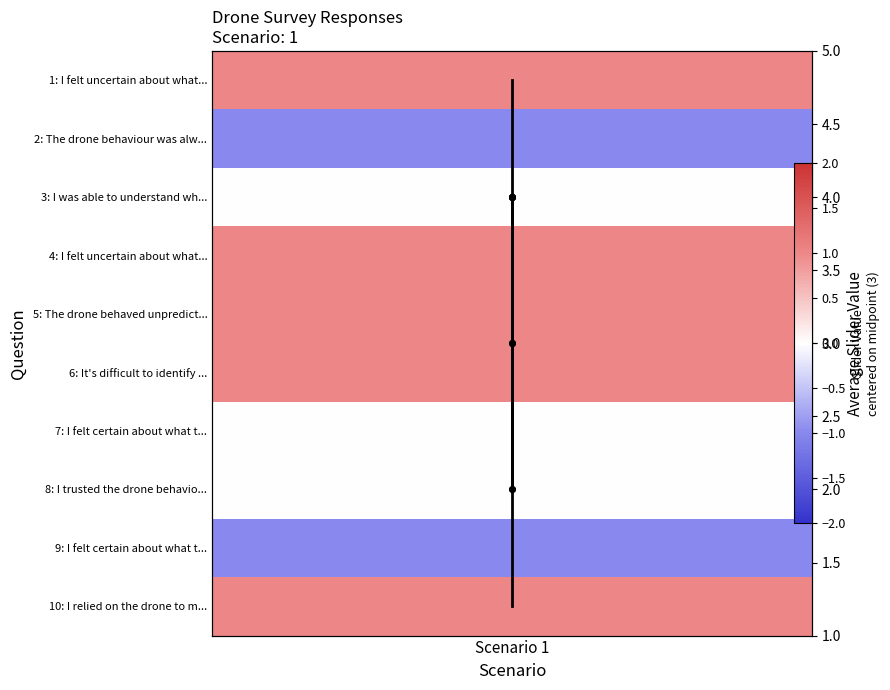

Reading right to left, list all the values displayed in this chart.

4	2	3	3	4	4	4	3	2	4